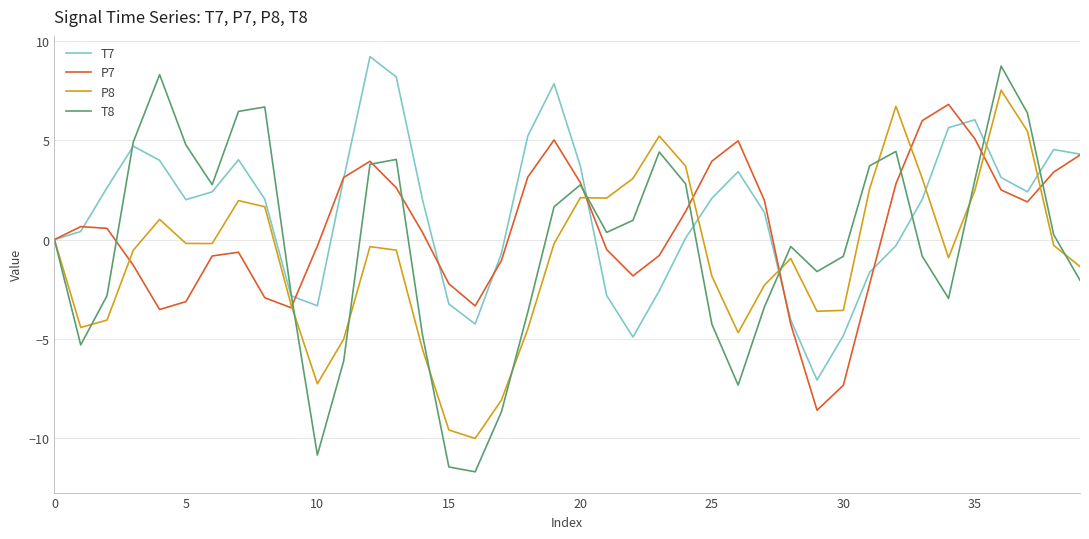

What is the maximum value shown in the chart?

9.2